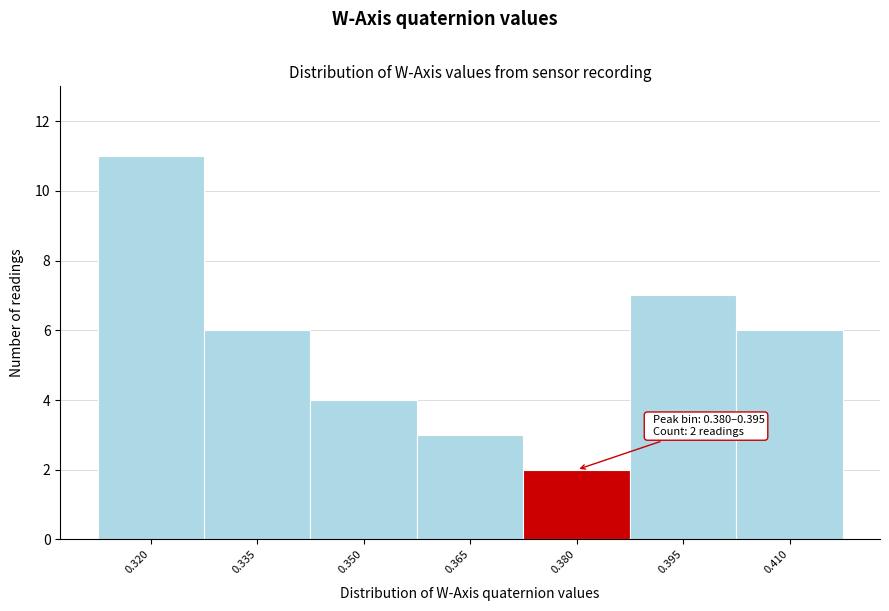

Reading left to right, transcribe all the data shown in this chart.

11	6	4	3	2	7	6